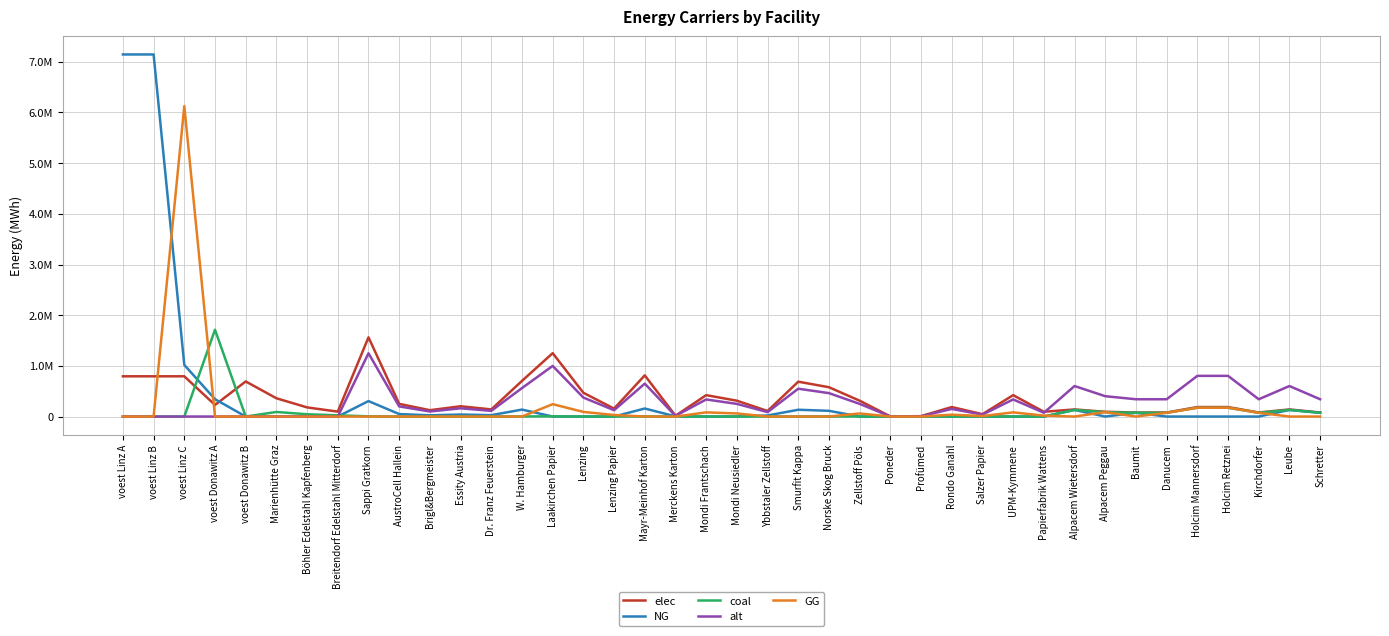

Which series has the largest range (max minus min)?

NG